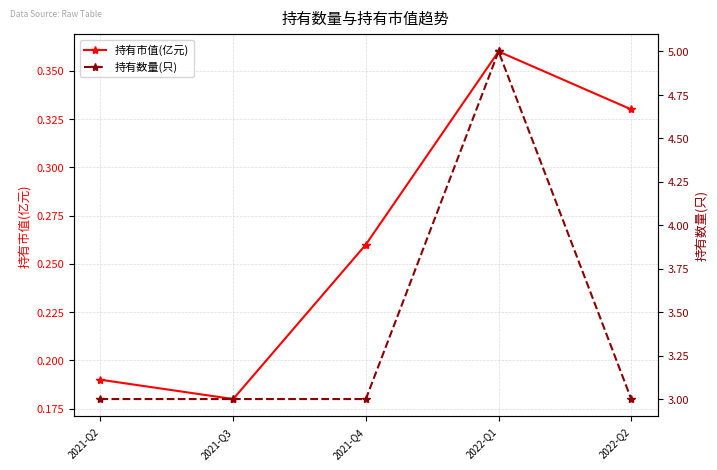

Reading left to right, list all the values displayed in this chart.

持有市值(亿元): 0.2	0.2	0.3	0.4	0.3
持有数量(只): 3.0	3.0	3.0	5.0	3.0